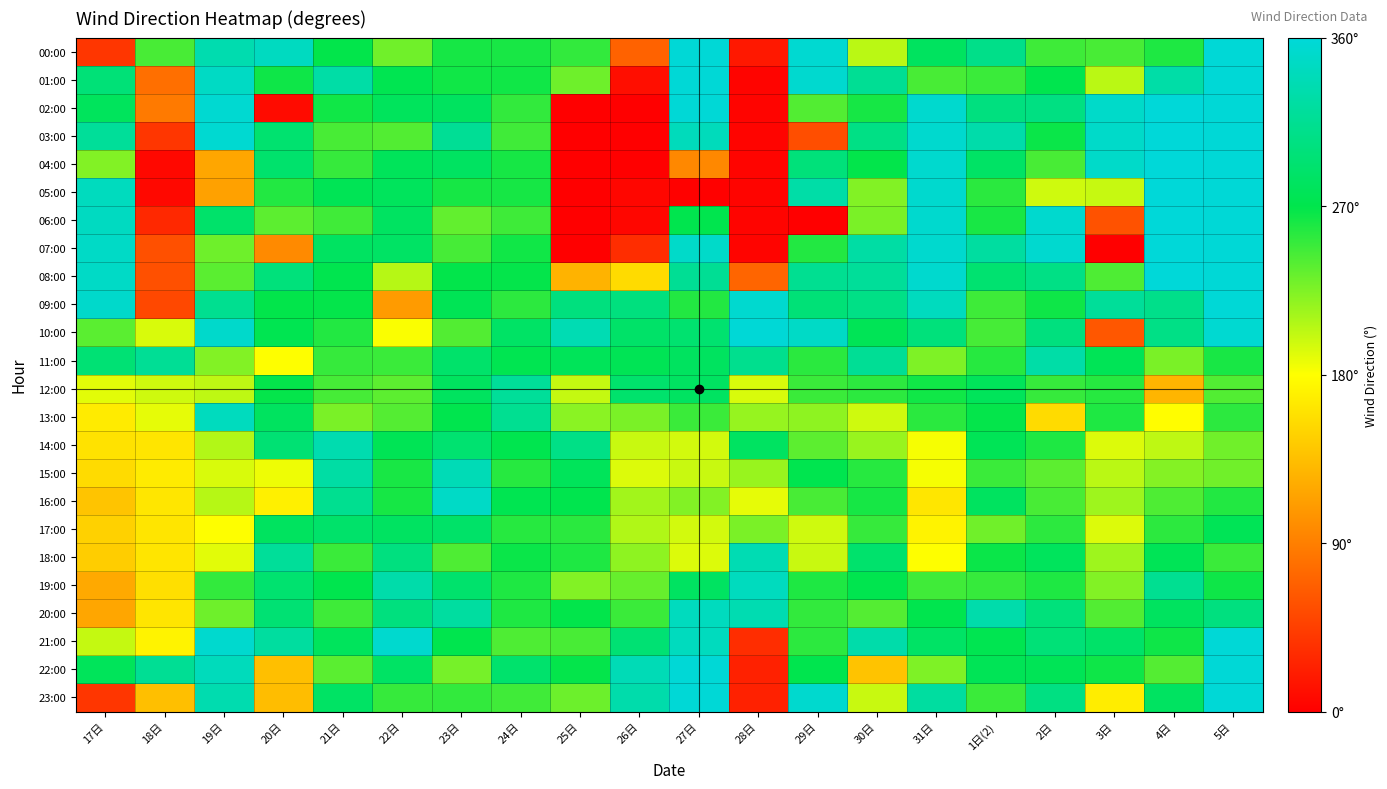

How many categories are shown in the chart?

20